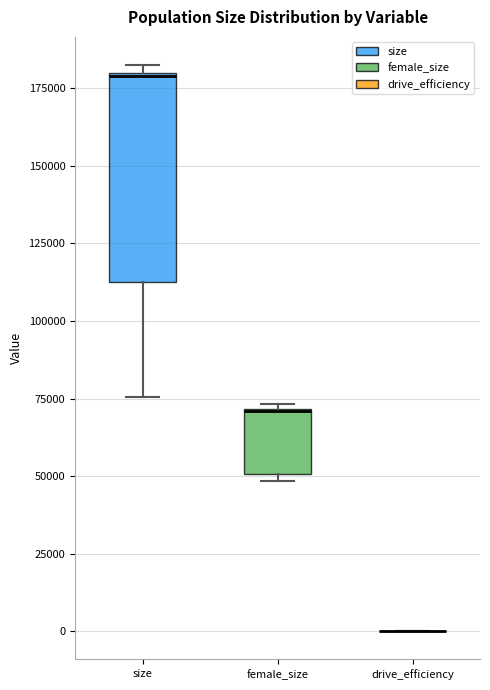

Reading left to right, transcribe this box plot: for each box, give where its median line is, the range the box spans, and where its two whiskers end, as read against the y-axis. The values are not printed on the chart, so give them approximately, as read against the axis.

size: median 180000 (drawn on the box's upper edge), box 110000 to 180000, whiskers 75000 to 180000 (just above the box's upper edge)
female_size: median 70000 (drawn on the box's upper edge), box 50000 to 70000, whiskers 50000 (just below the box's lower edge) to 75000
drive_efficiency: box collapsed to a line at 0, whiskers 0 to 0